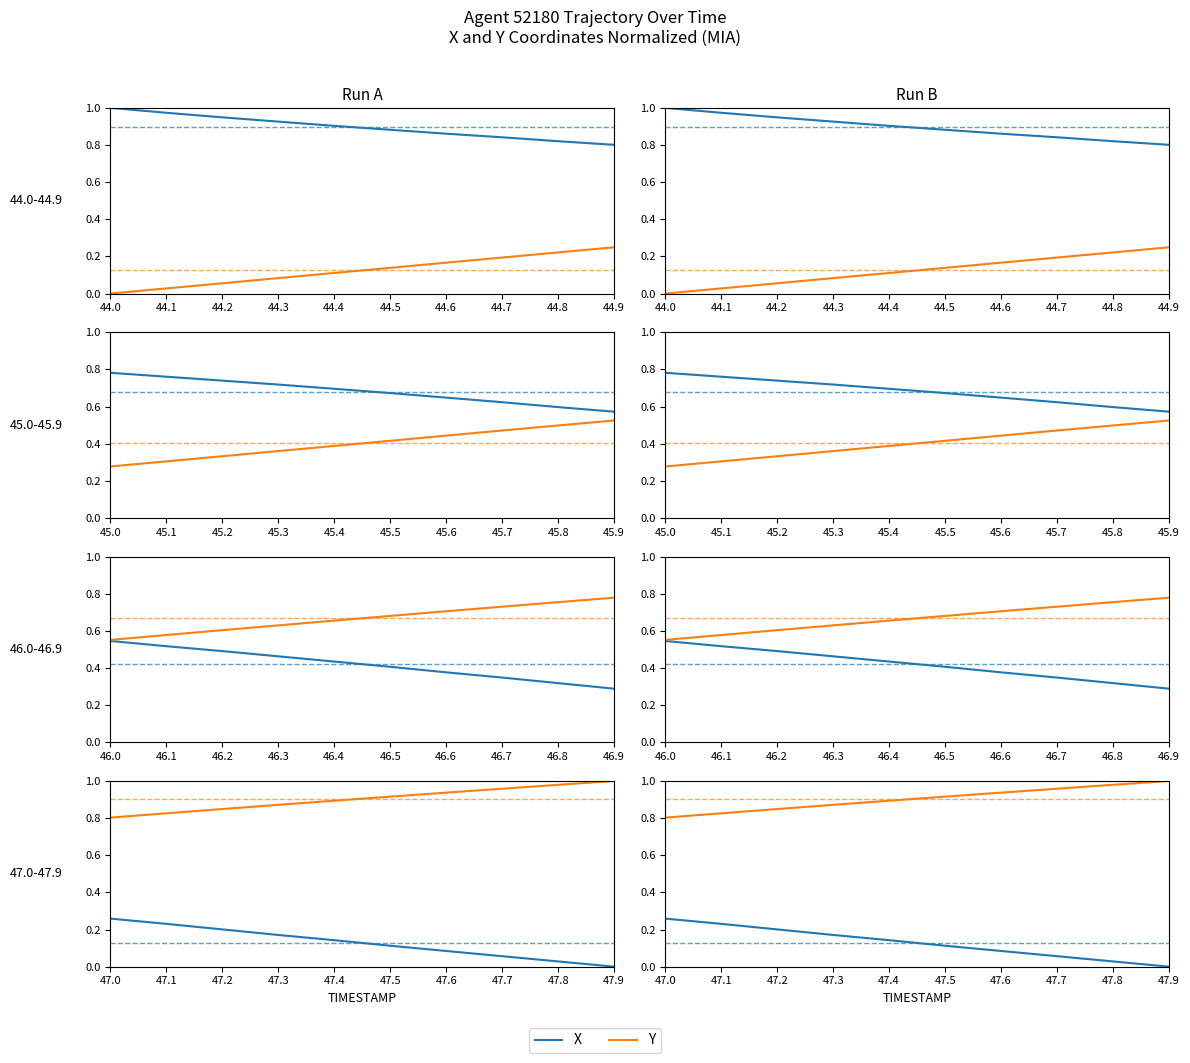

At which label is Y closest to 0?

47.0